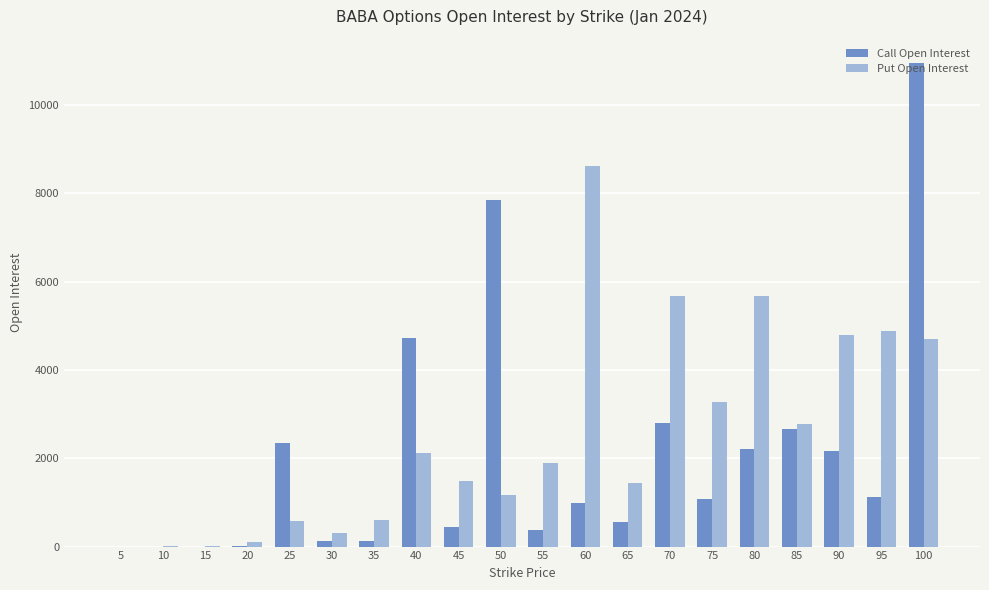

What is the greatest value displayed?

10951